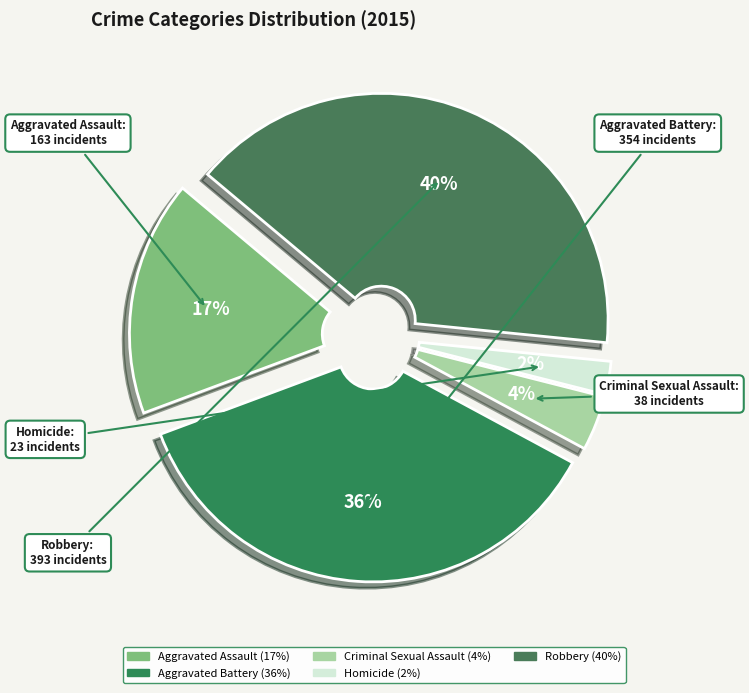

What percentage is the Robbery slice, to the nearest percent?

40%